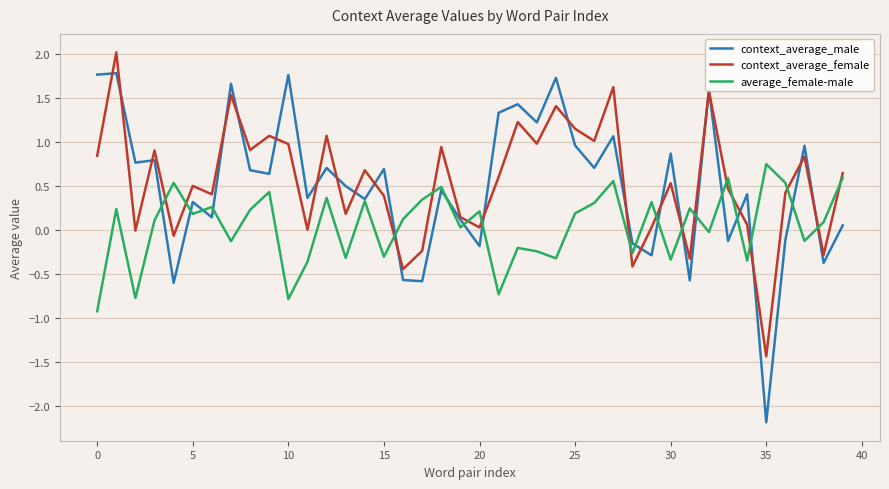

What is the maximum value for context_average_female?

2.0